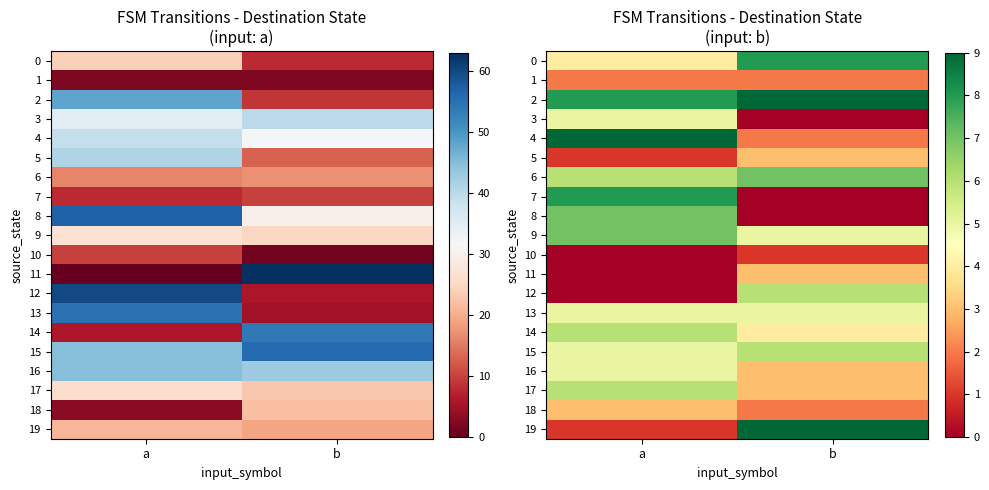

Which series has the largest total across all categories?

2